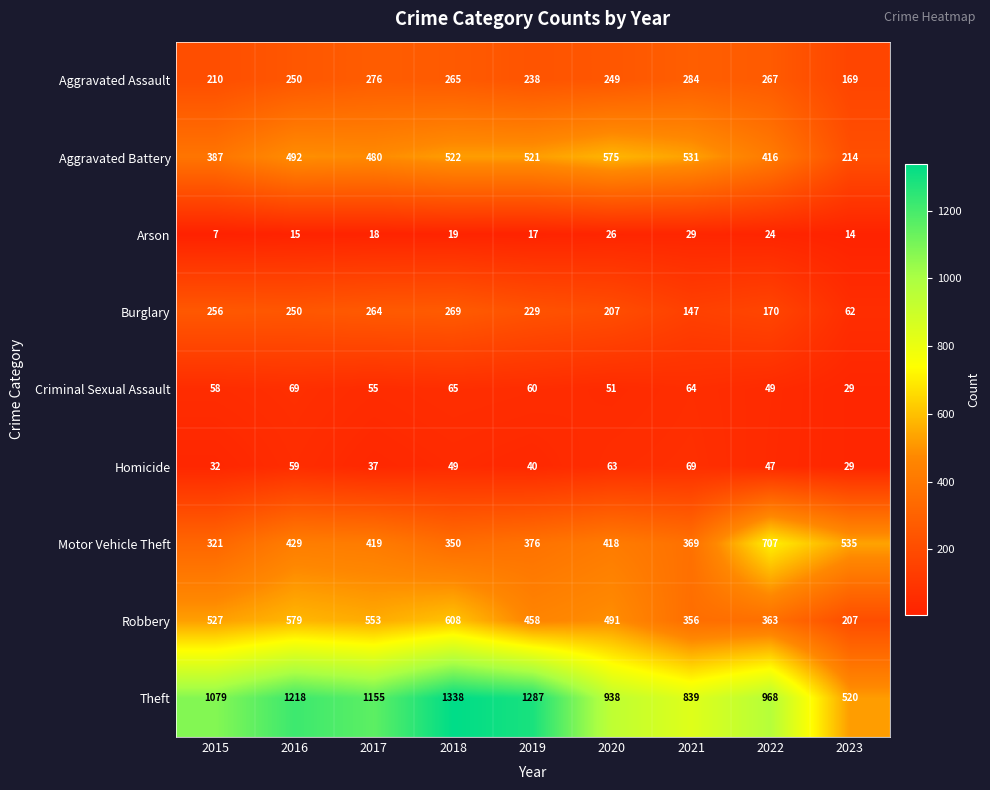

What is the difference between the maximum and minimum values in the Homicide series?

40